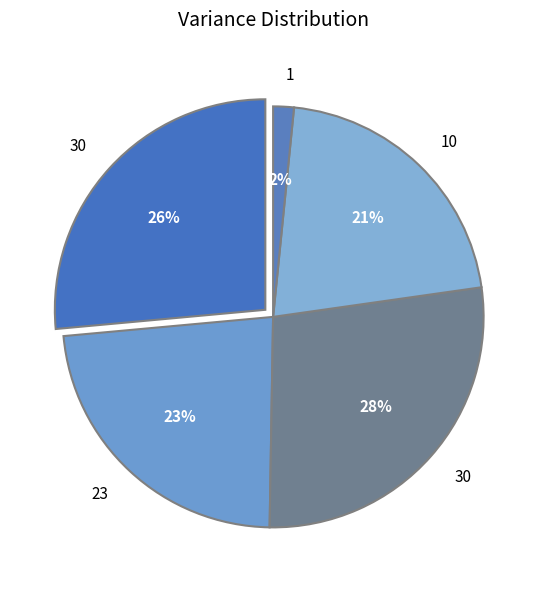

Which has a higher value, 30 or 30?

30